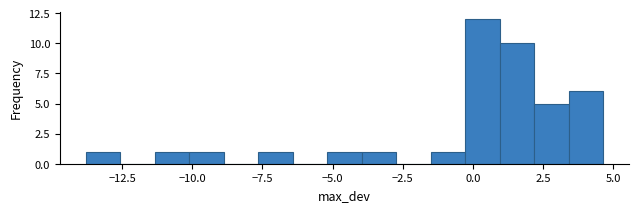

Around what value on the x-axis is the tallest bar? Give the approximate position of its centre, as read against the axis.

0.5